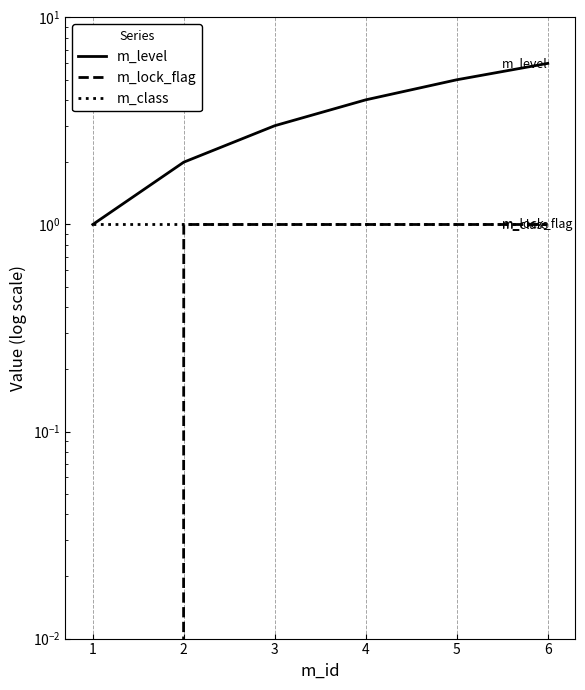

The value of m_level at 3 is 1. True or false?

False